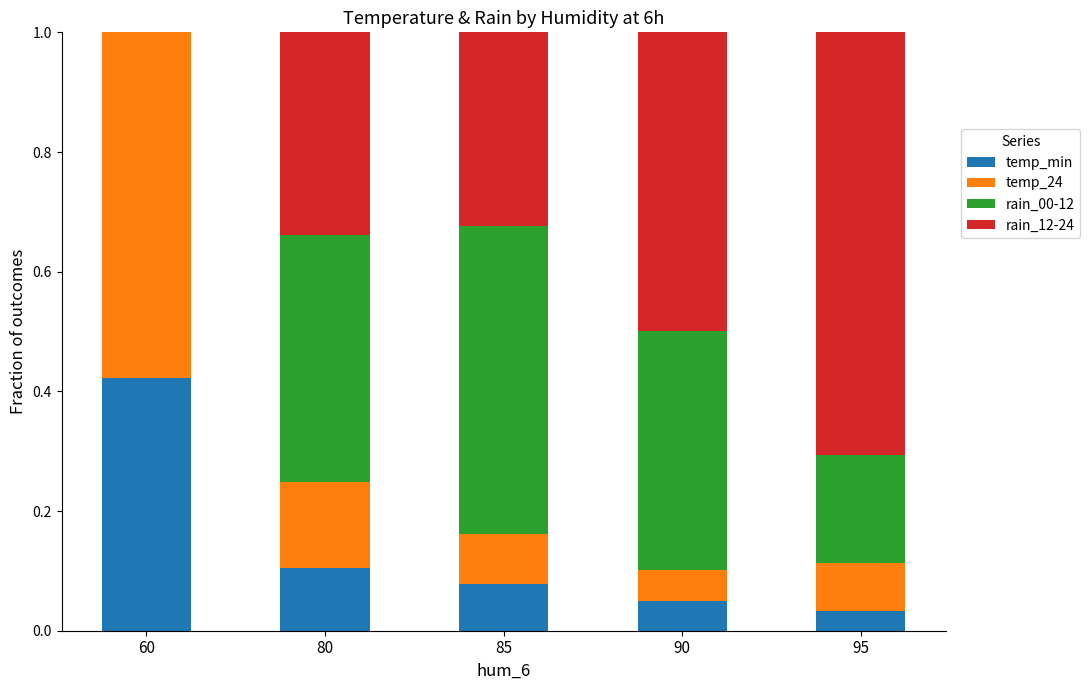

Which category has the highest value in the temp_min series?

60